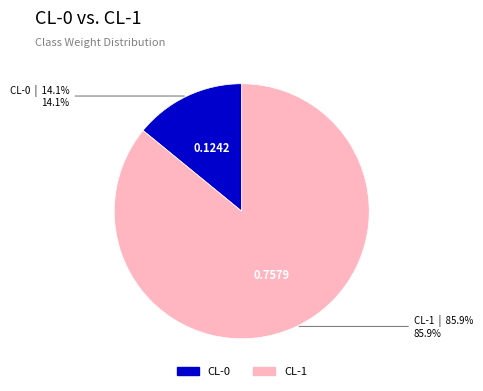

Which slice represents more than half of the pie?

CL-1